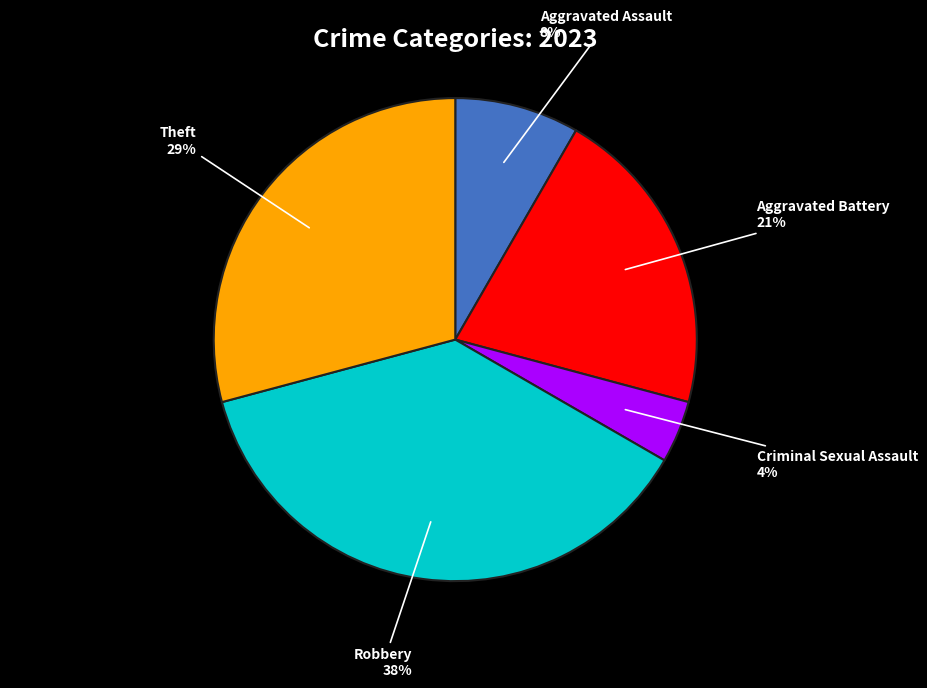

How many slices are in this pie chart?

5